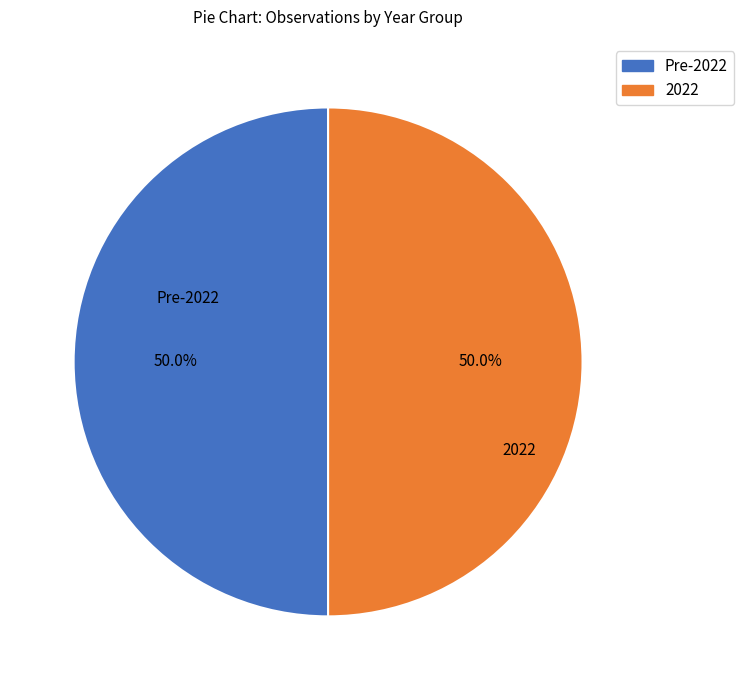

What is the ratio of the value at 2022 to the value at Pre-2022?

1.0